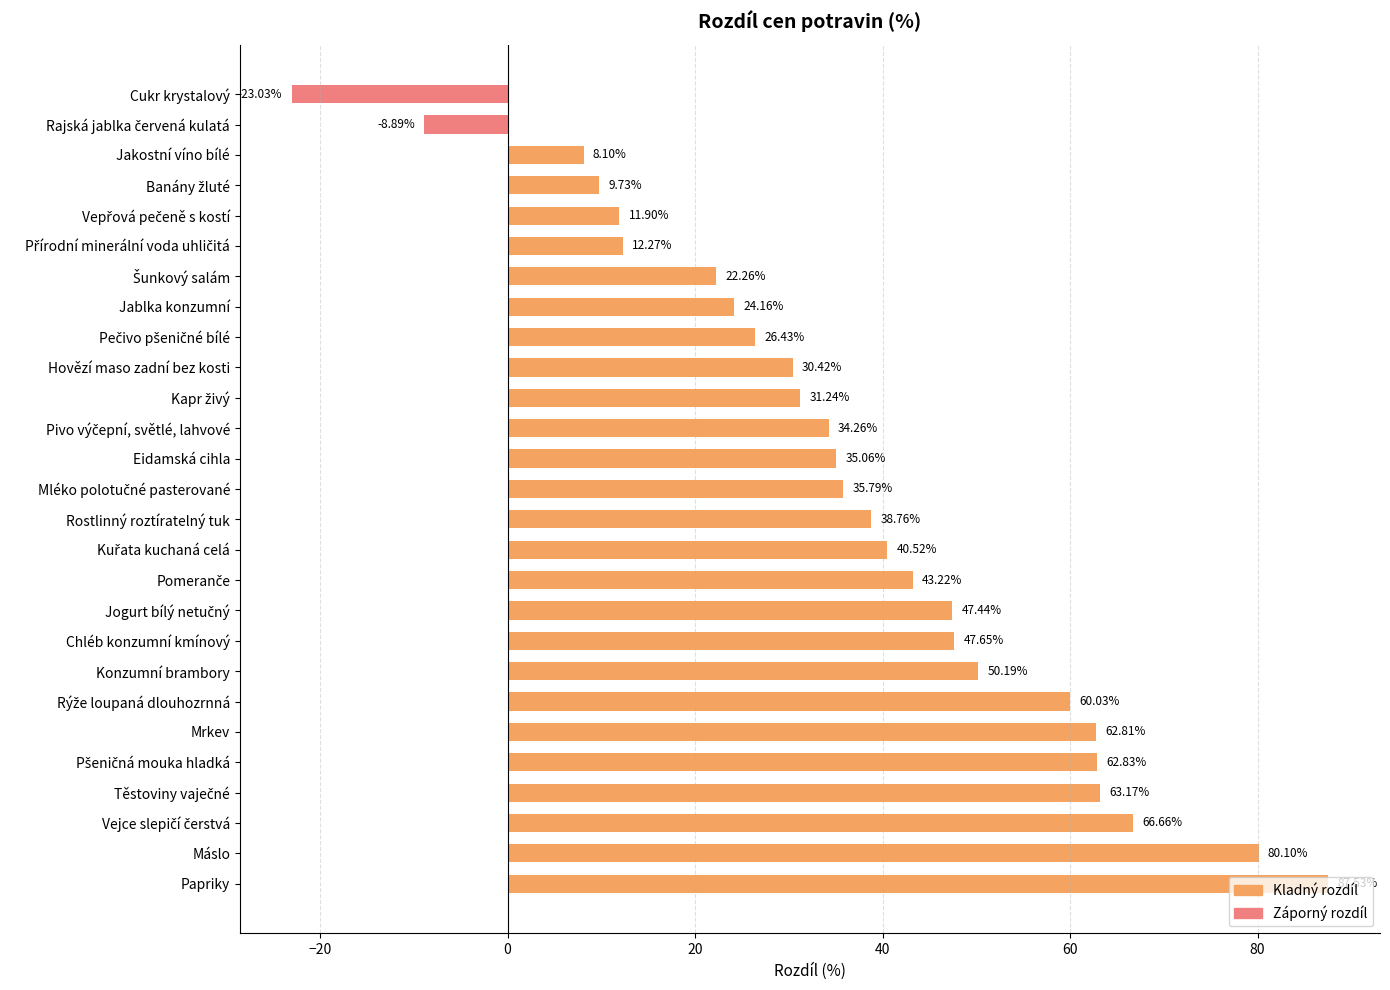

What is the average value?

37.1